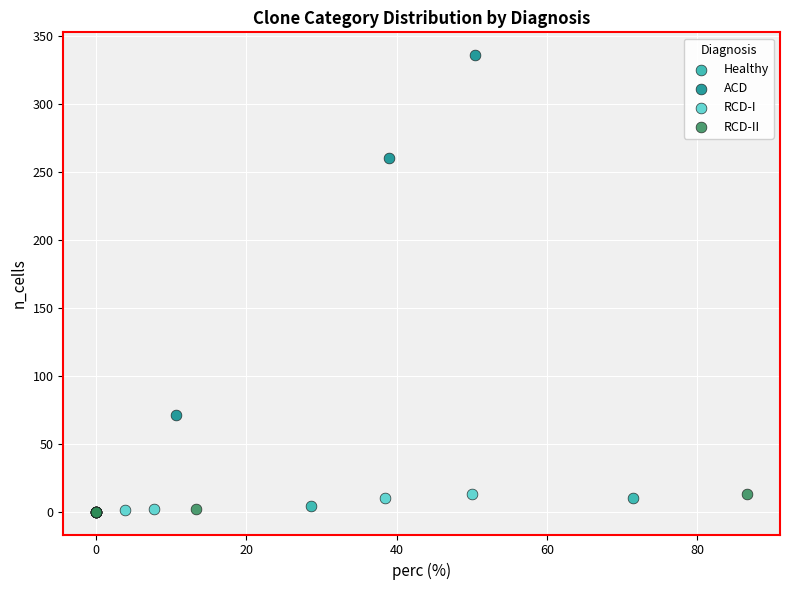

What are all the series names shown in the legend?

Healthy, ACD, RCD-I, RCD-II